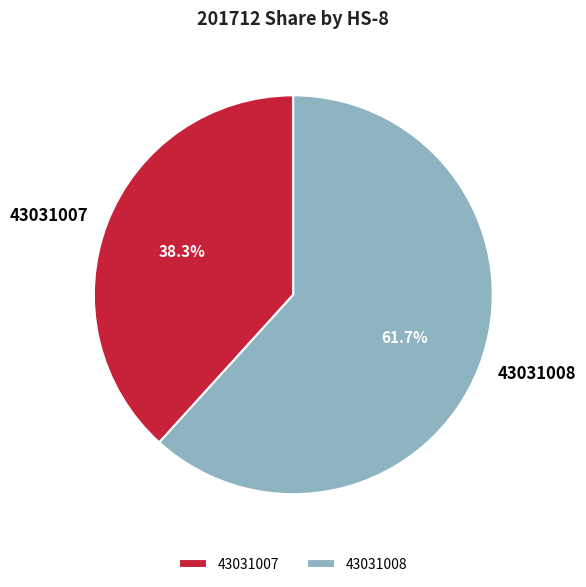

What is the smallest slice in the pie chart?

43031007